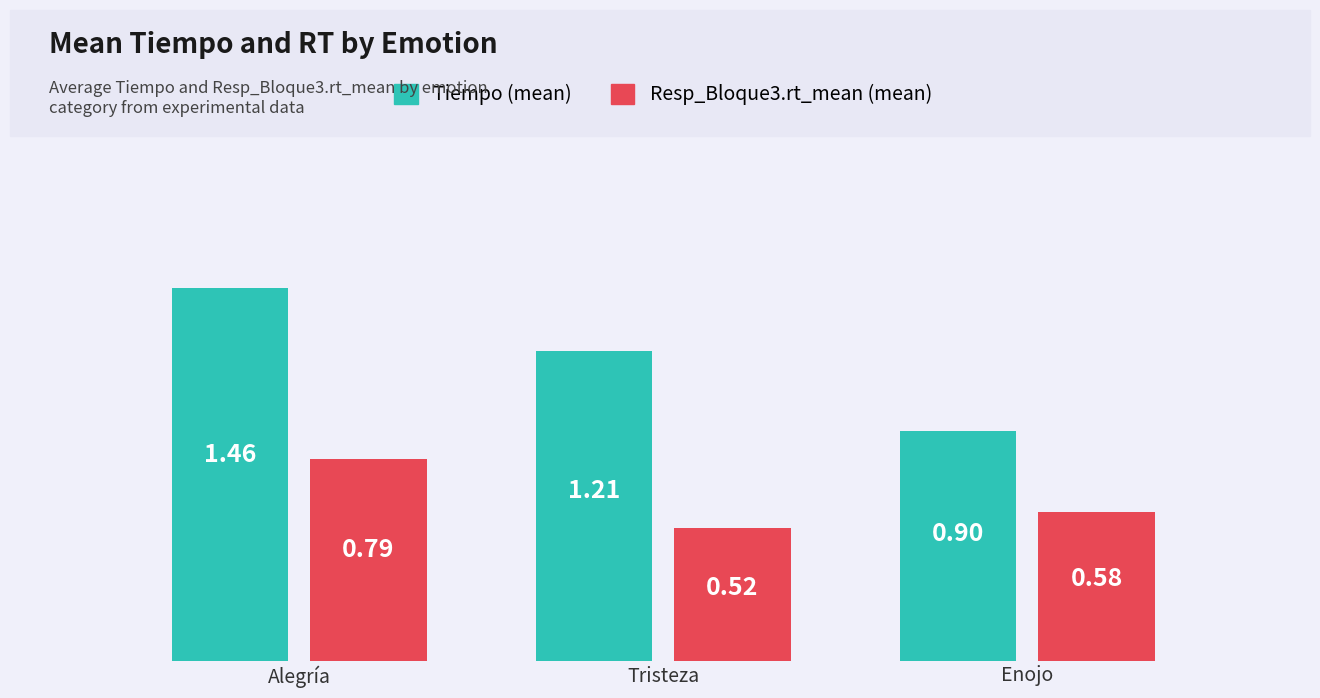

Which series has the widest spread of values?

Tiempo (mean)